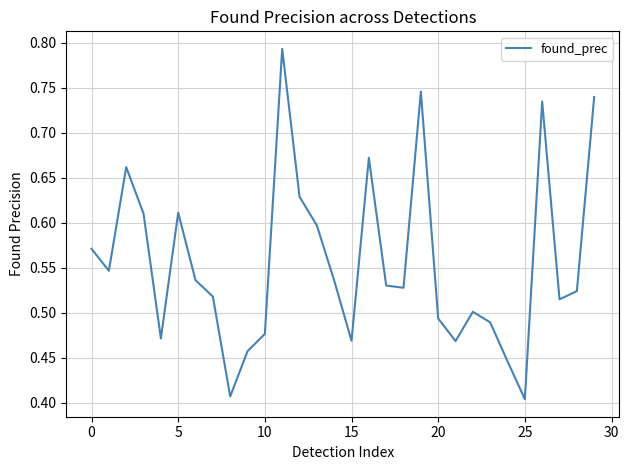

Does the chart display data point markers on the line(s)?

No